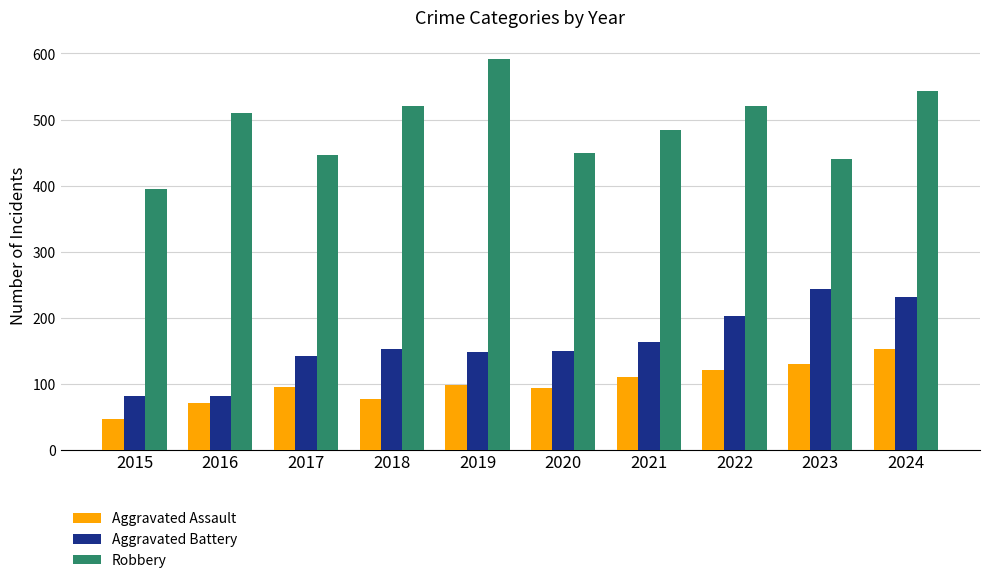

What is the spread (max minus min) of values at 2019?

493